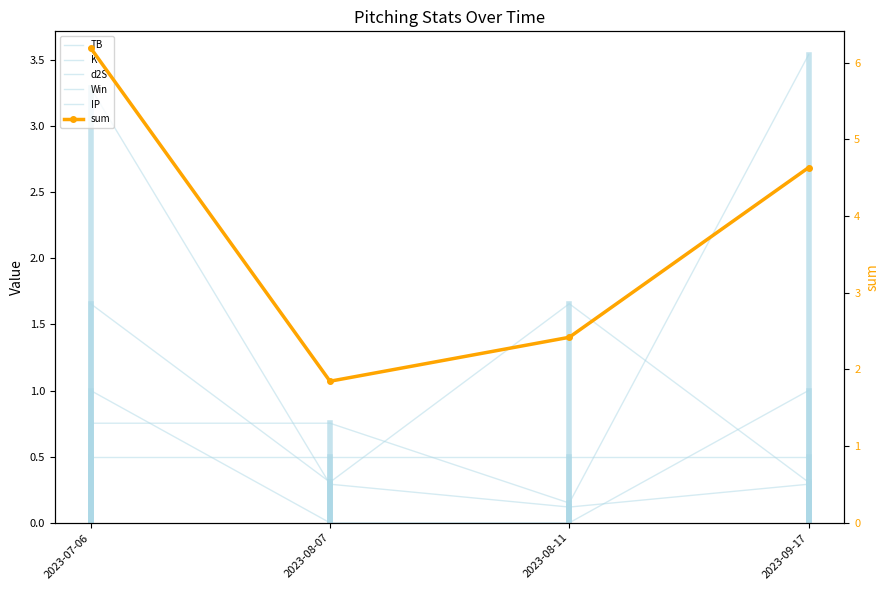

Where is K nearest to the value 1?

2023-07-06